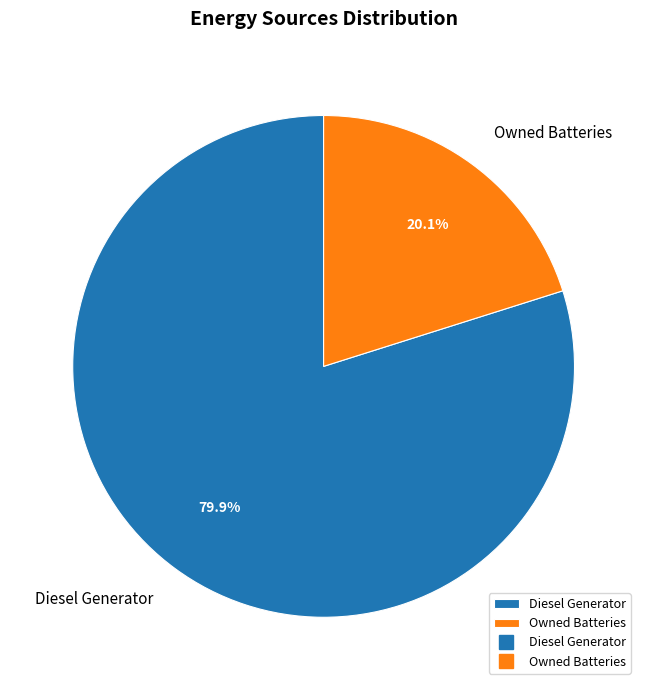

Is there any slice that represents more than half of the pie?

Yes